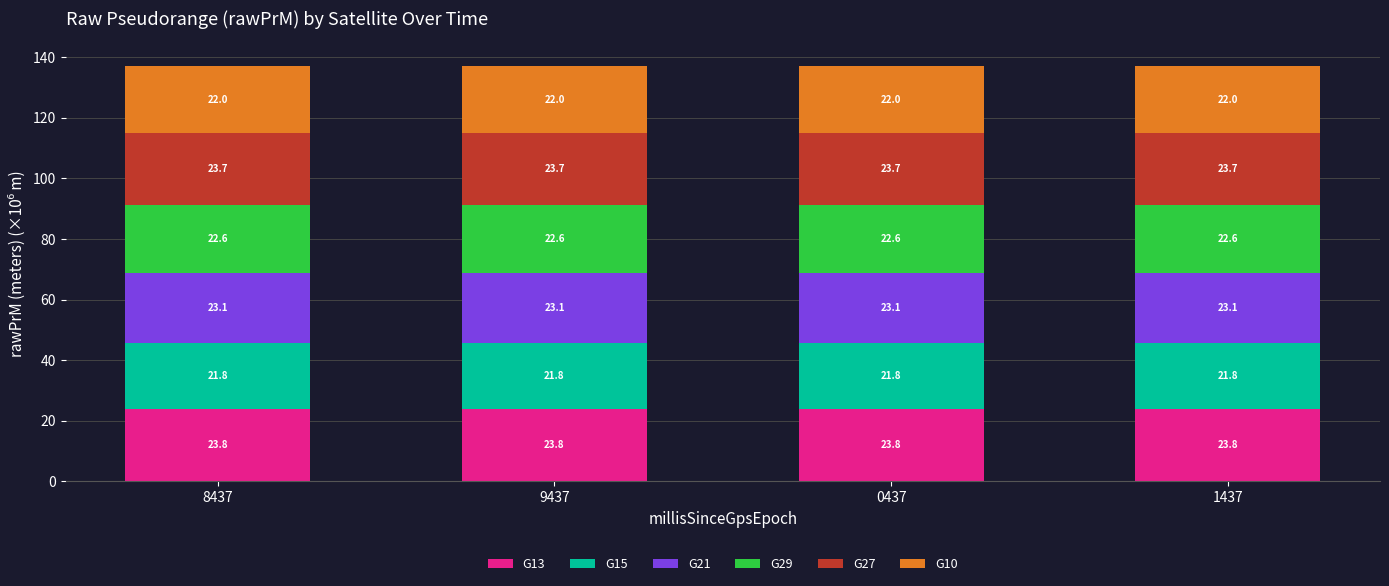

At which label does G13 reach its peak?

1437